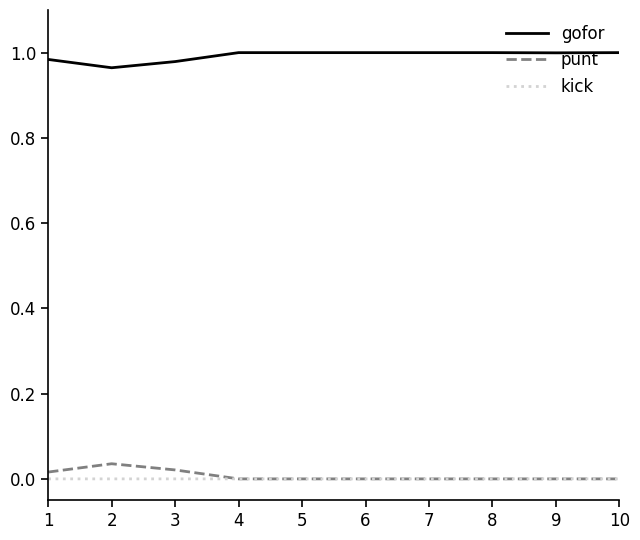

Is this an area chart (filled region under the line)?

No